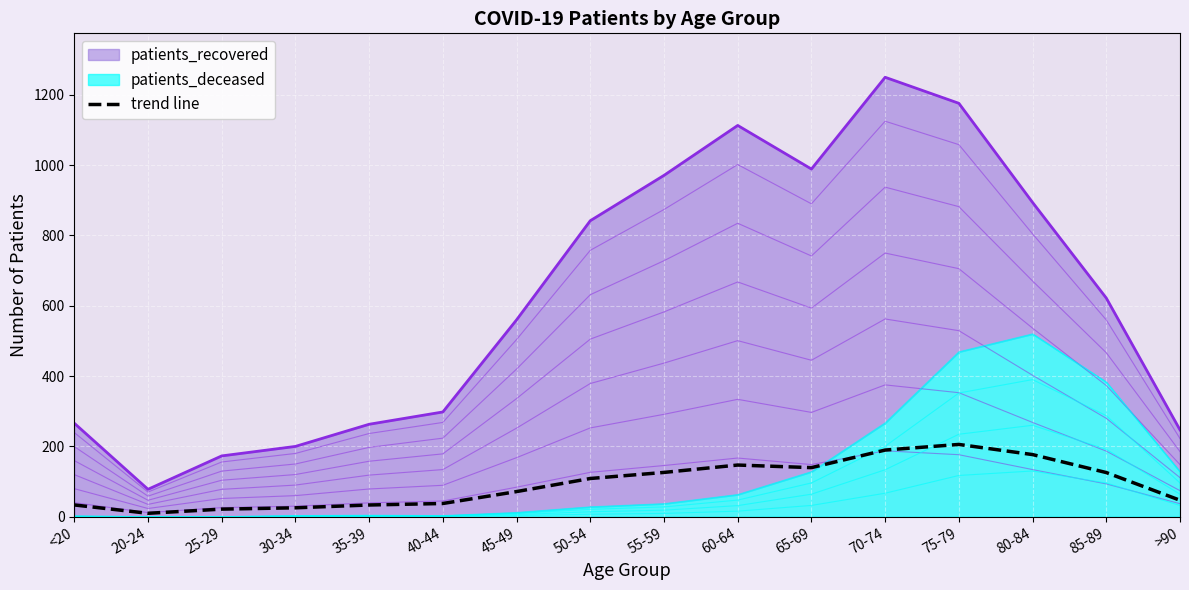

How many values are below 108?

8